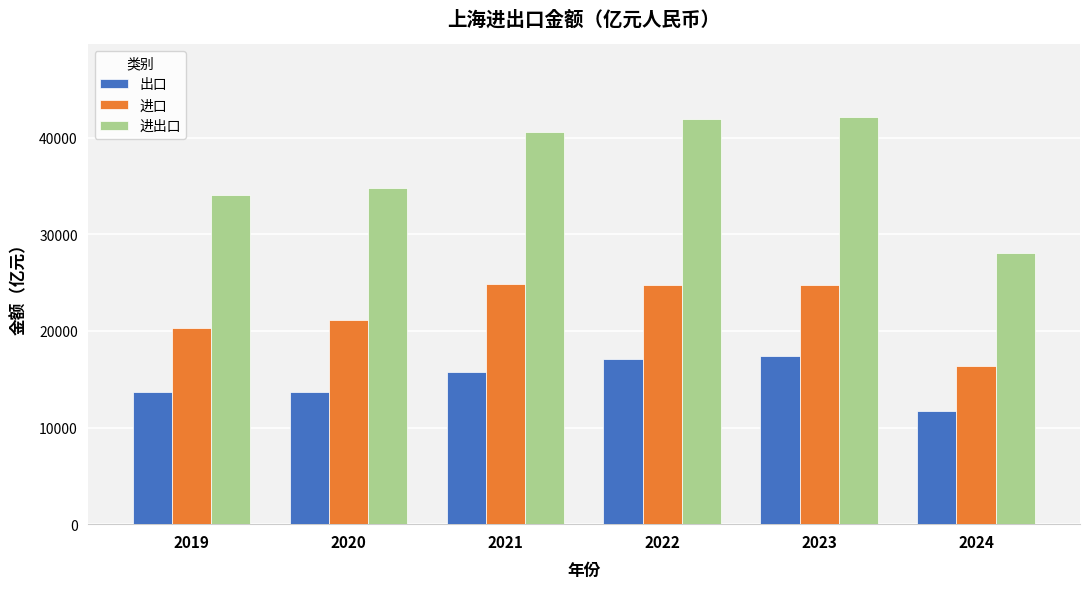

List the series in order of their overall mean, lowest first.

出口, 进口, 进出口